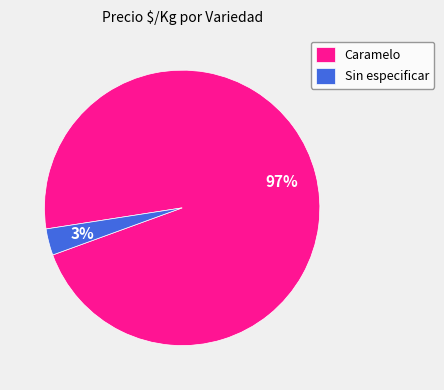

Combined, do Caramelo and Sin especificar account for over 50%?

Yes